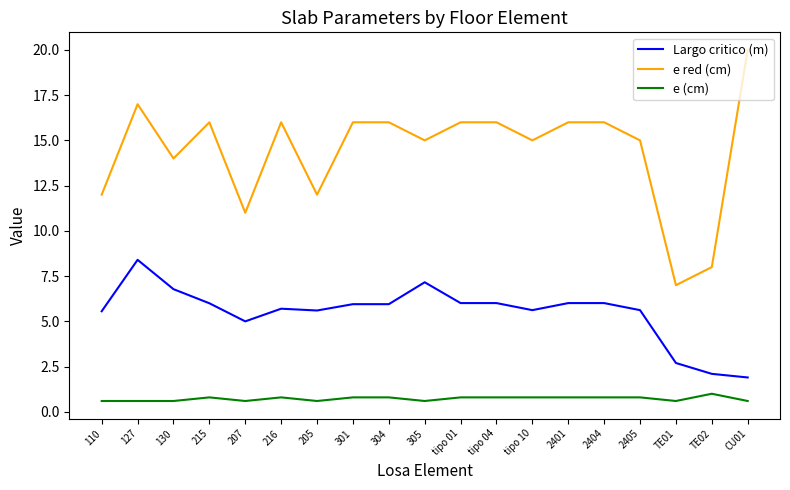

What is the approximate value of Largo critico (m) at 304?

6.0